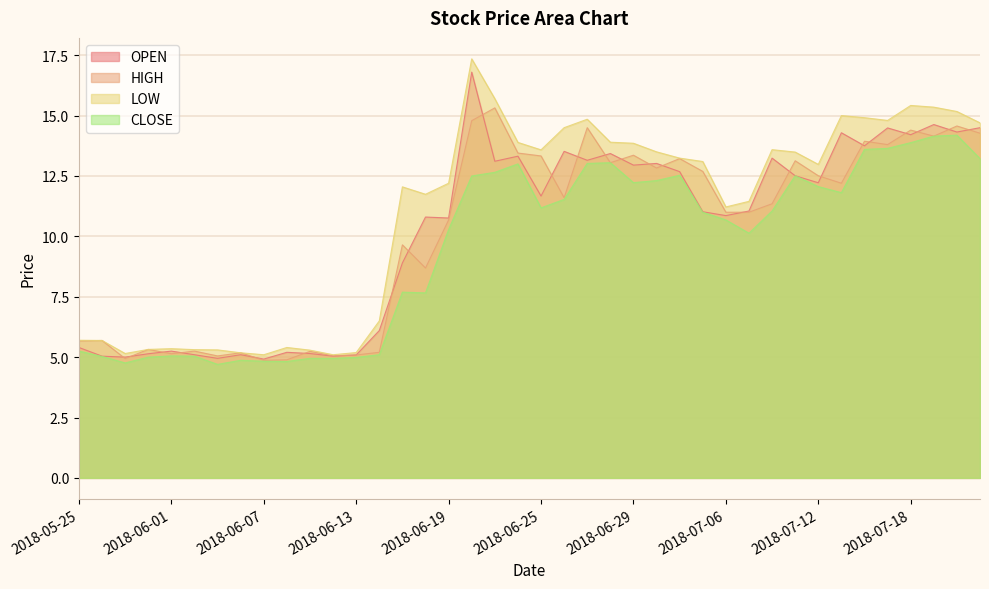

True or false: LOW and CLOSE cross at least once.

False